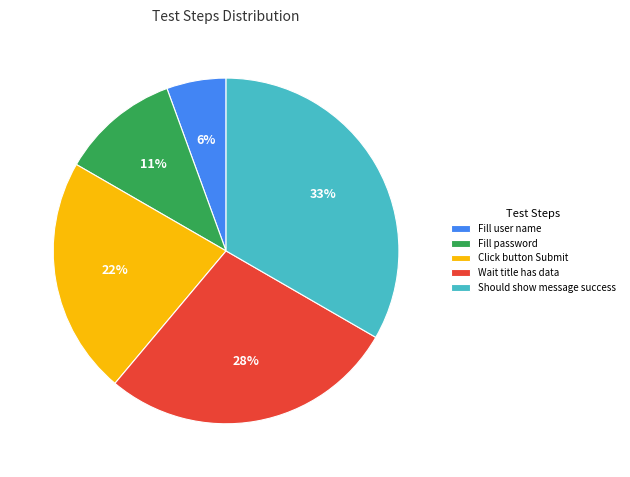

What is the ratio of the value at Should show message success to the value at Fill password?

3.0